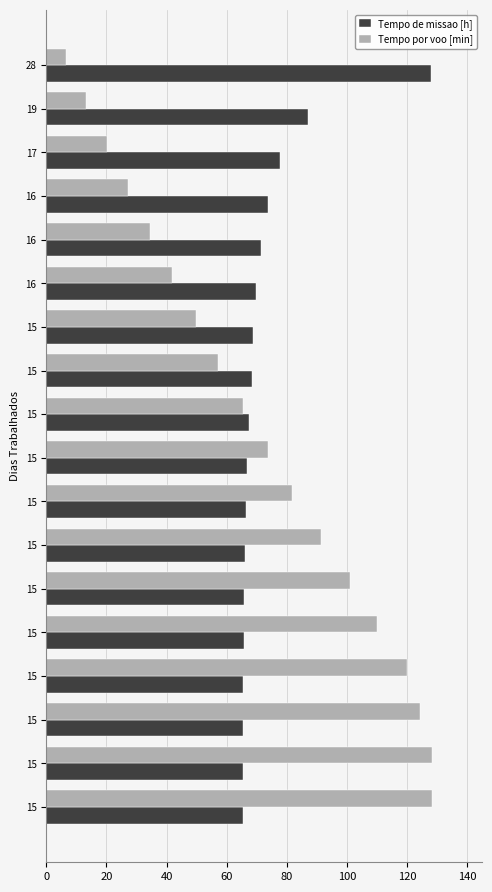

How many series are shown in this chart?

2